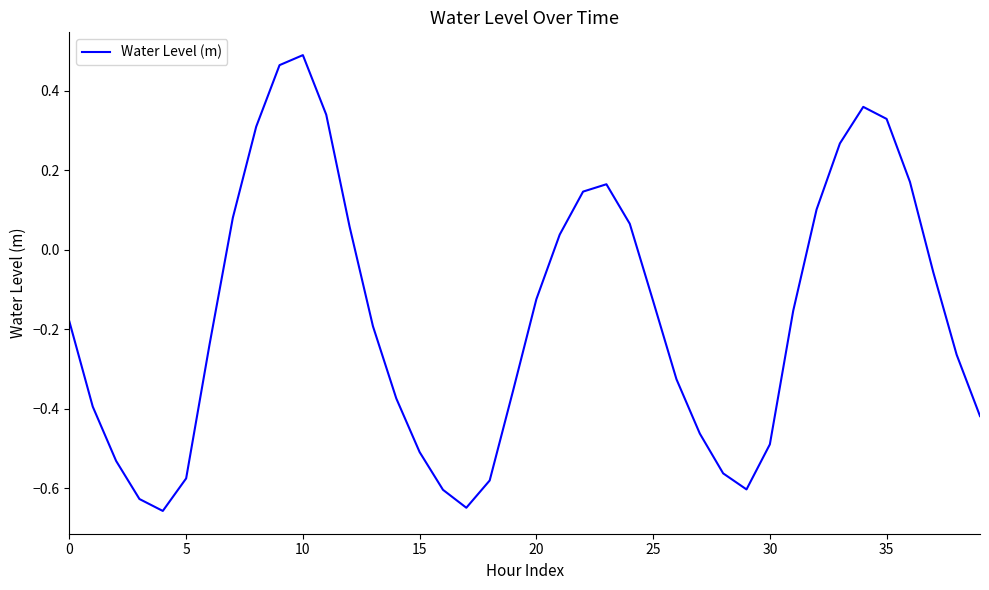

What is the difference between the maximum and second lowest values?

1.1